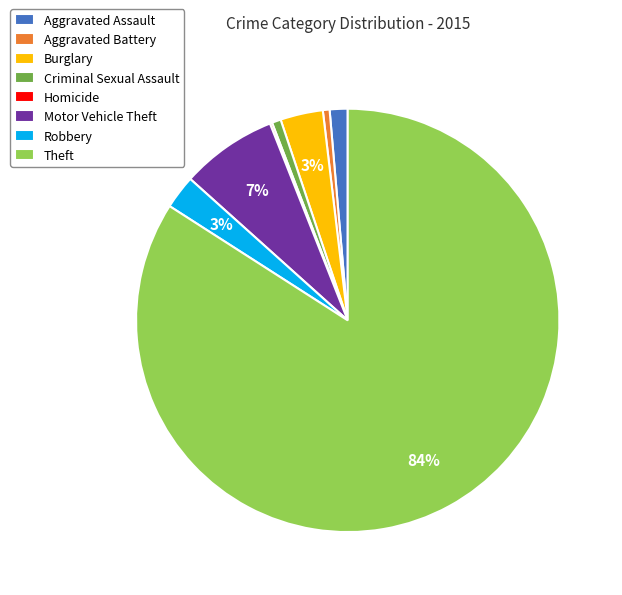

The Aggravated Assault slice represents 11% of the pie. True or false?

False